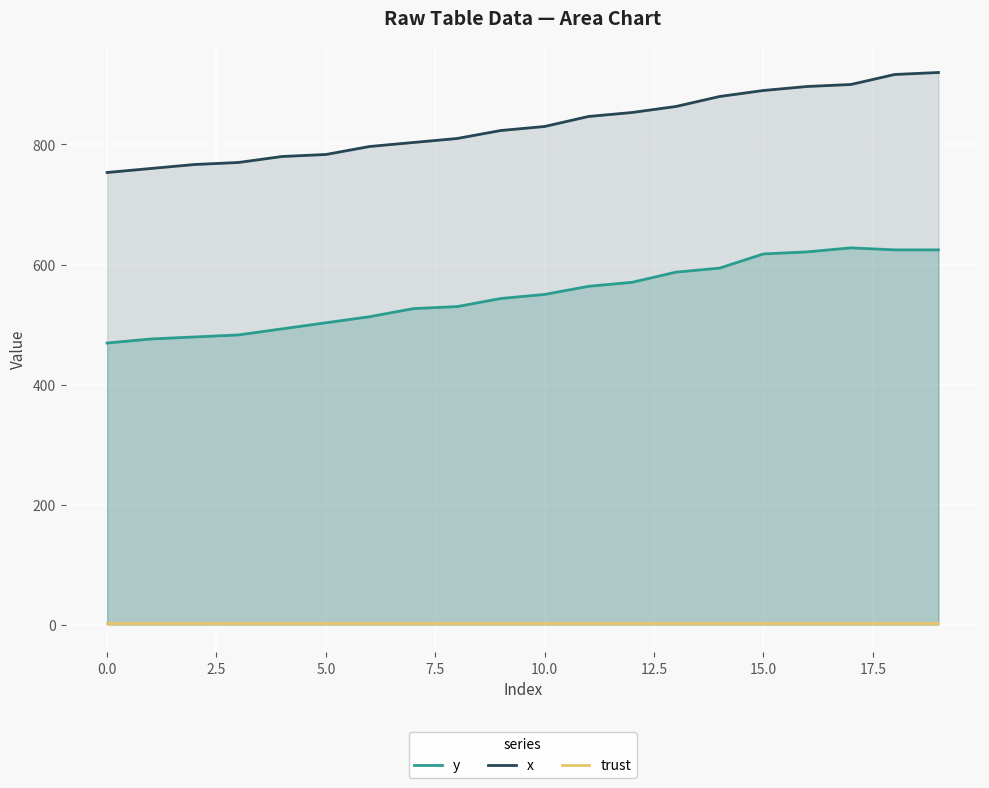

What is the greatest value displayed?

920.0